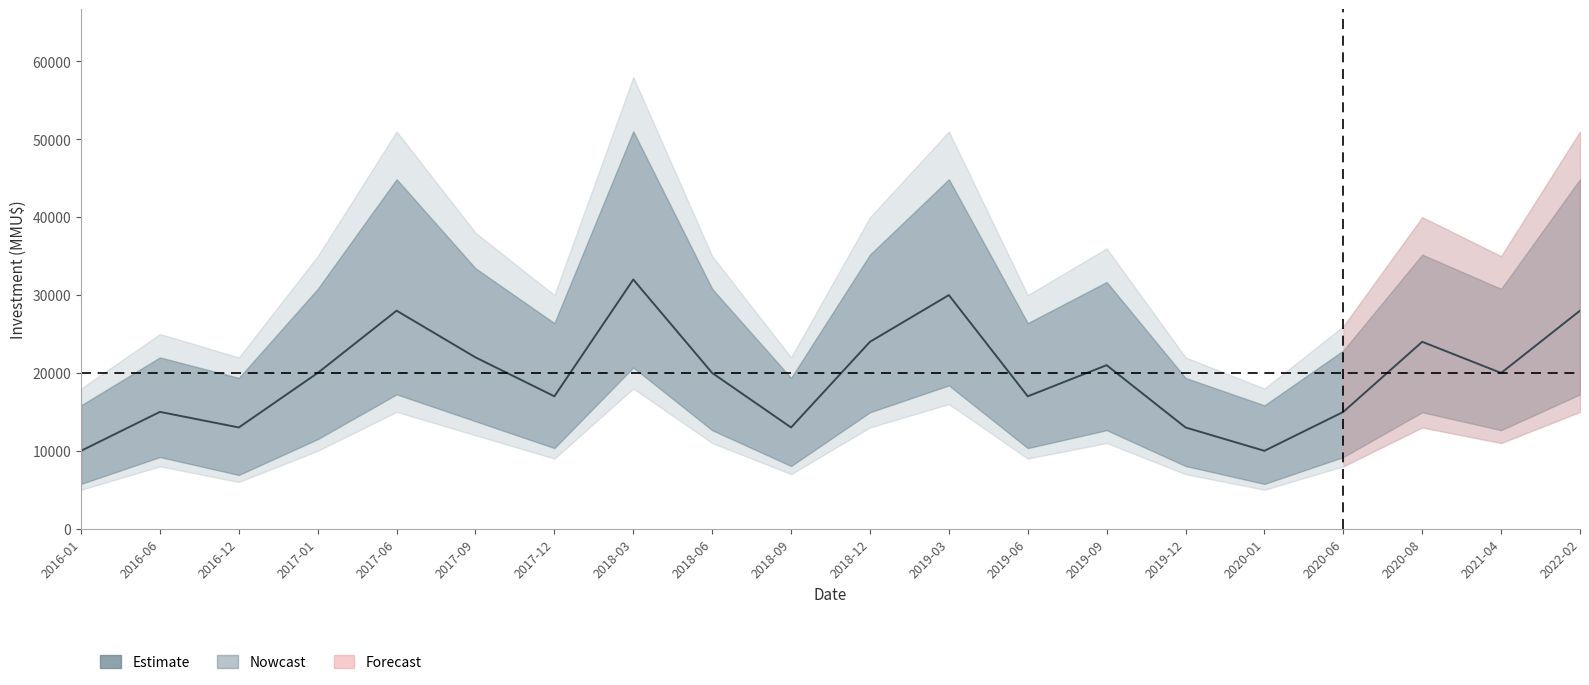

What is the label of the 8th point from the left?

2018-03